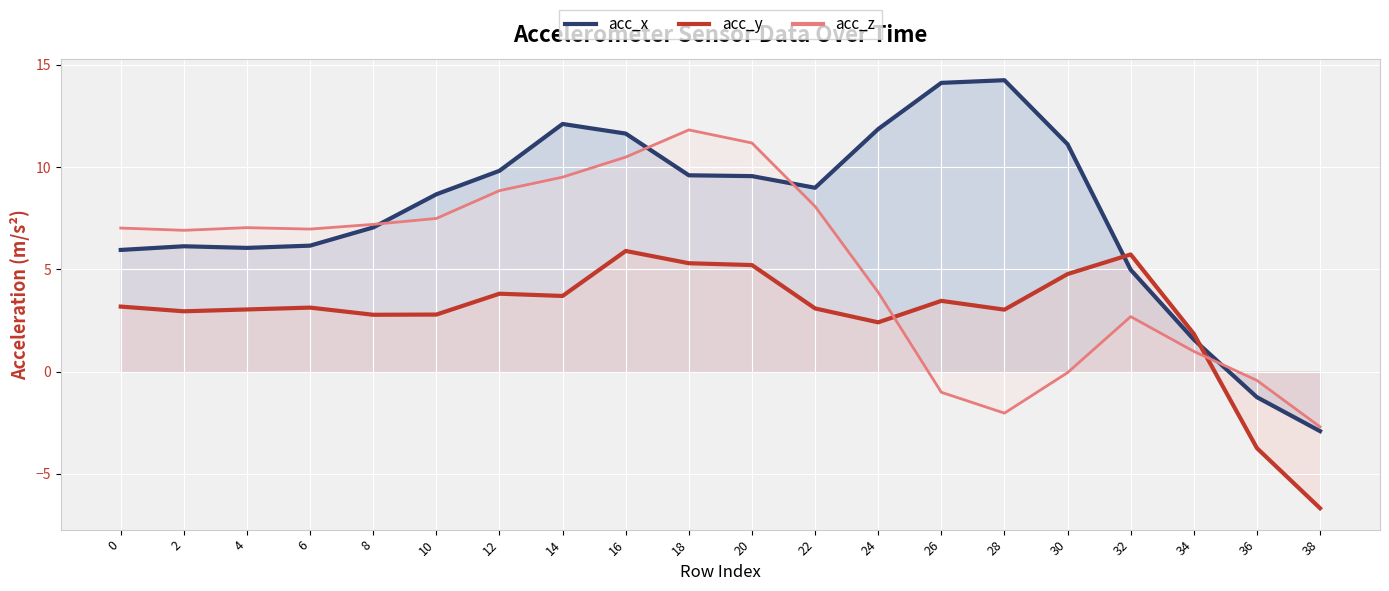

Is the value of acc_x at 16 greater than the value of acc_z at 14?

Yes